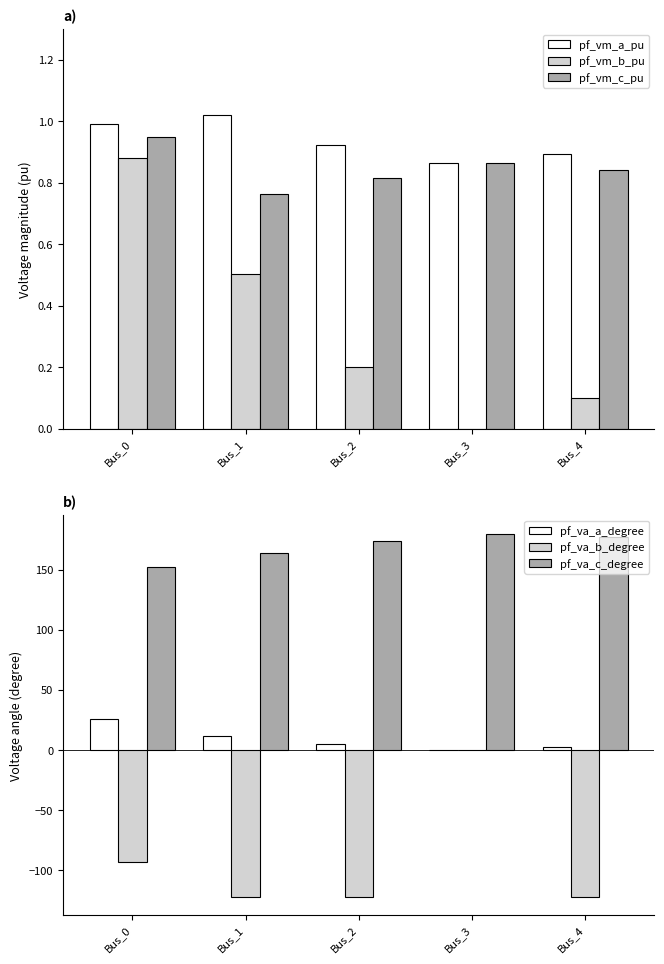

How many bars are there in total?

30